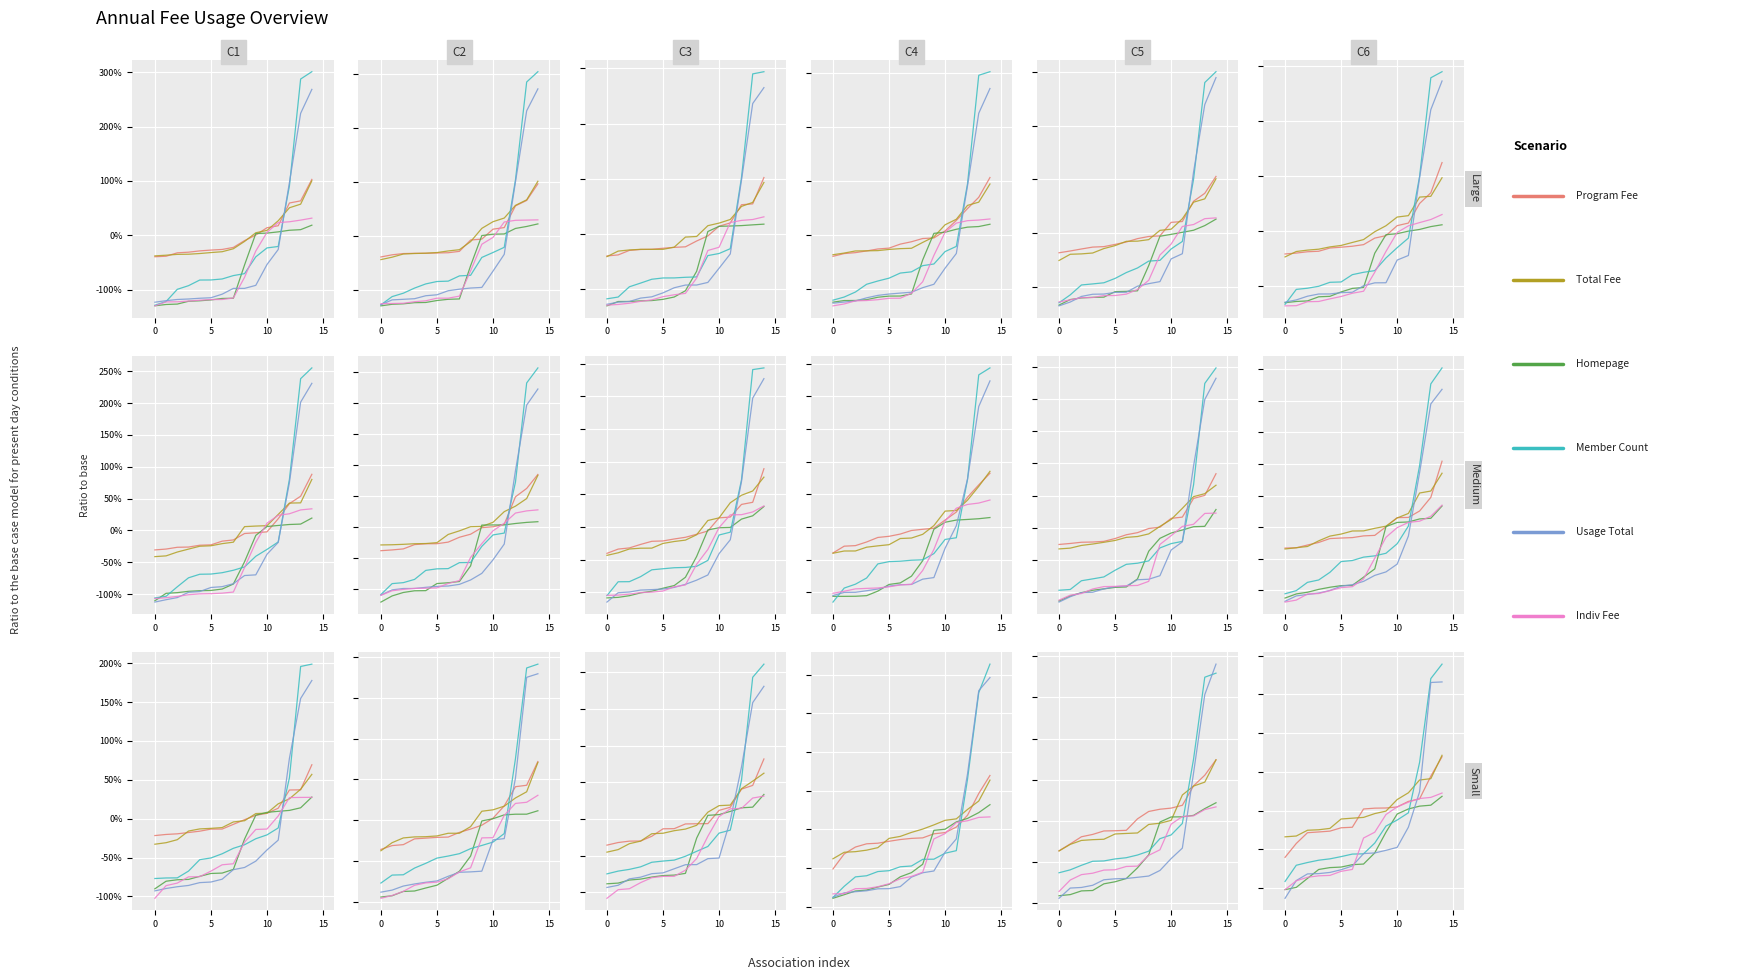

At which label is Usage Total (2019) closest to 0?

11